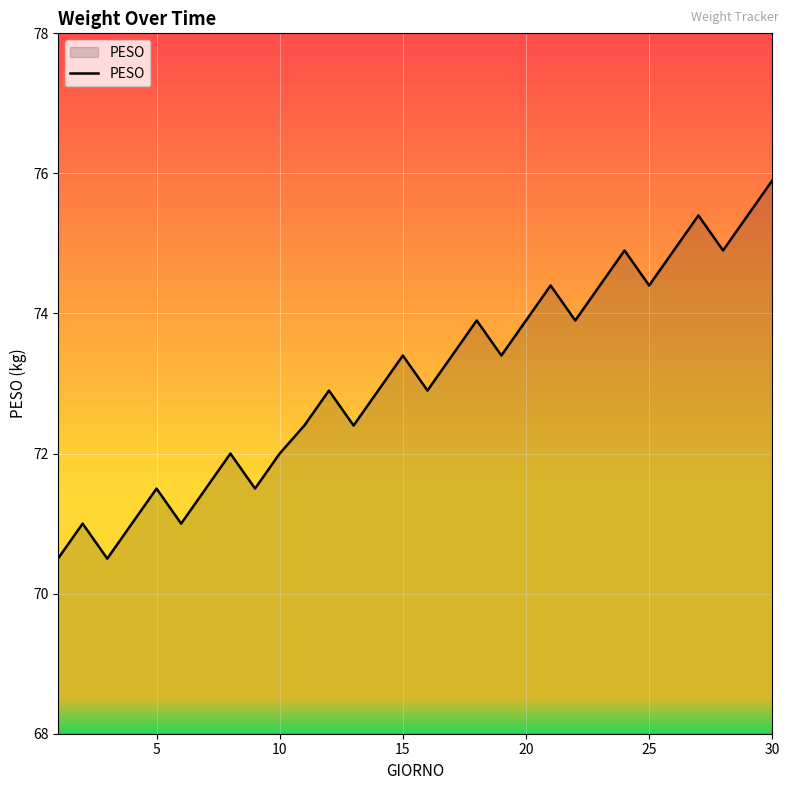

What is the greatest value displayed?

75.9